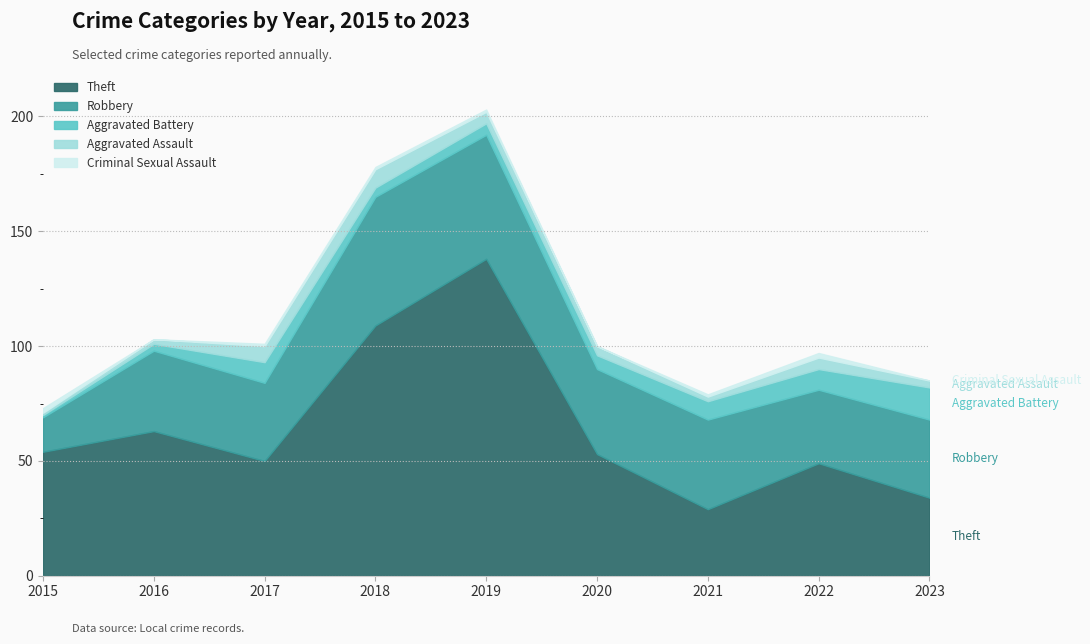

What is the spread (max minus min) of values at 2023?

34